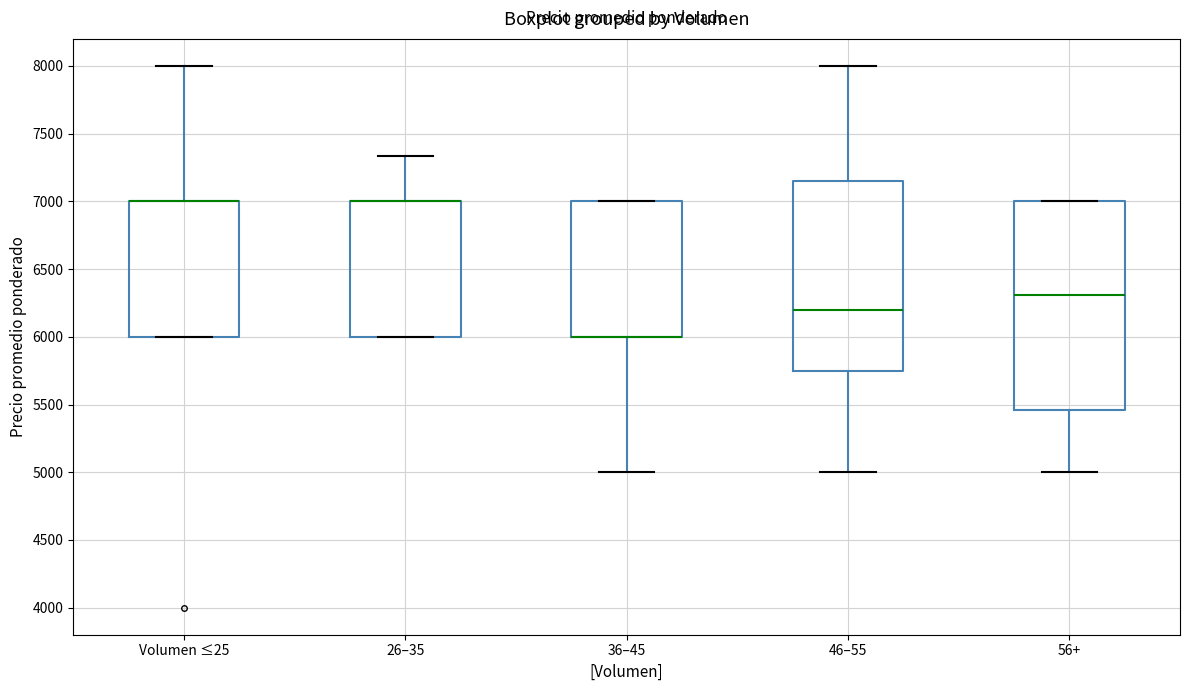

Reading left to right, transcribe this box plot: for each box, give where its median line is, the range the box spans, and where its two whiskers end, as read against the y-axis. The values are not printed on the chart, so give them approximately, as read against the axis.

Volumen ≤25: median 7000 (drawn on the box's upper edge), box 6000 to 7000, whiskers 6000 to 8000
26–35: median 7000 (drawn on the box's upper edge), box 6000 to 7000, whiskers 6000 to 7350
36–45: median 6000 (drawn on the box's lower edge), box 6000 to 7000, whiskers 5000 to 7000
46–55: median 6200, box 5750 to 7150, whiskers 5000 to 8000
56+: median 6300, box 5450 to 7000, whiskers 5000 to 7000